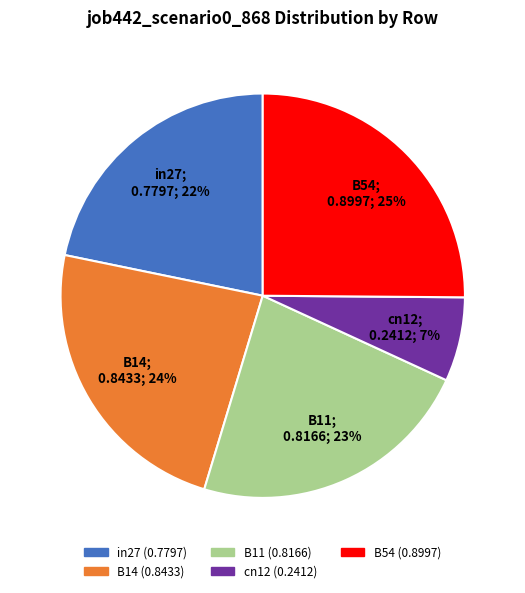

To the nearest percent, what is the difference between the largest and smallest slice percentages?

18%